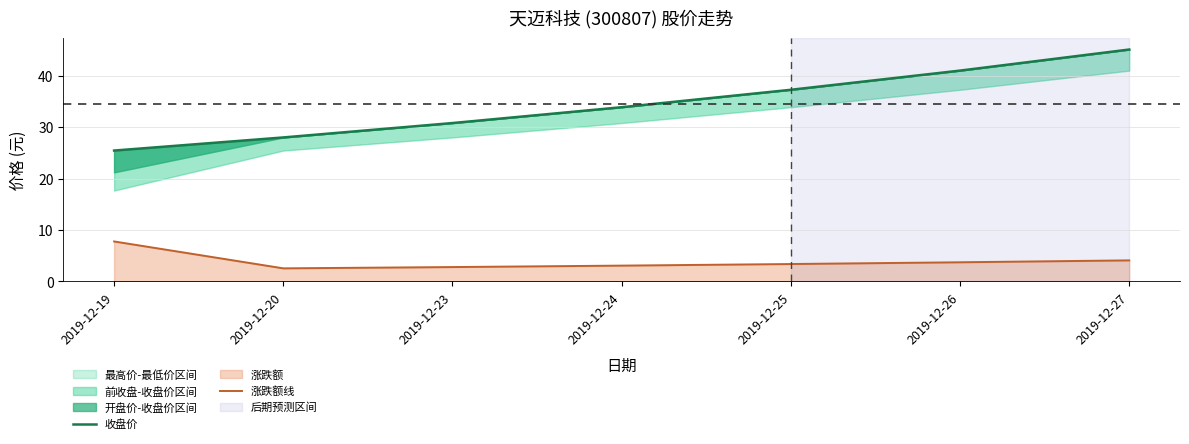

At how many categories does at least one series exceed 17?

7